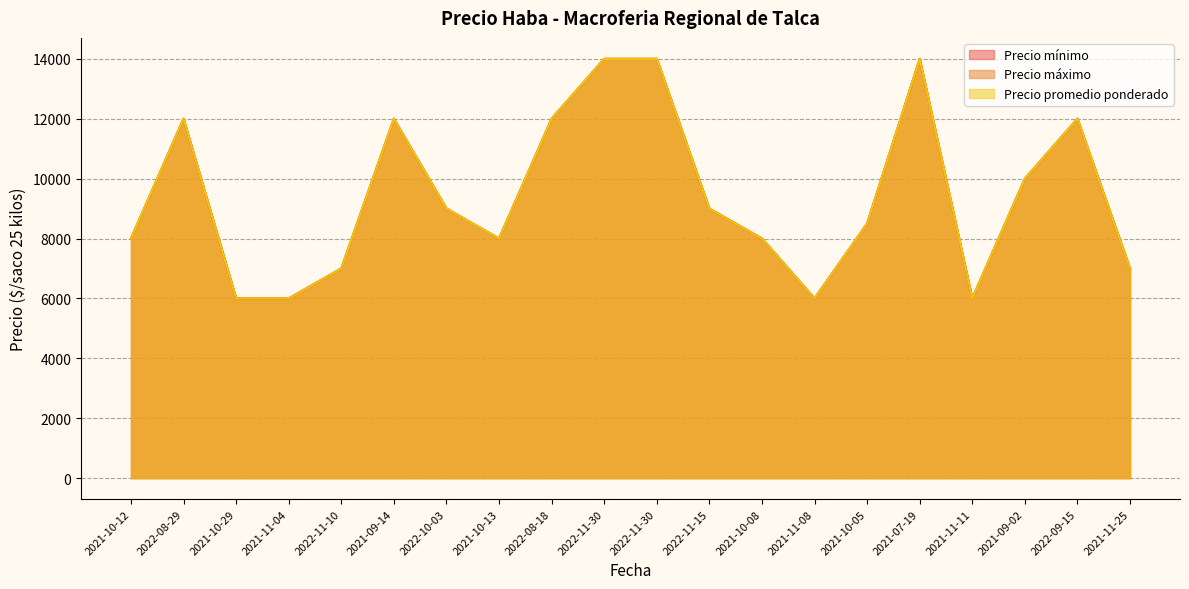

How many data points in Precio mínimo are above 9000?

8